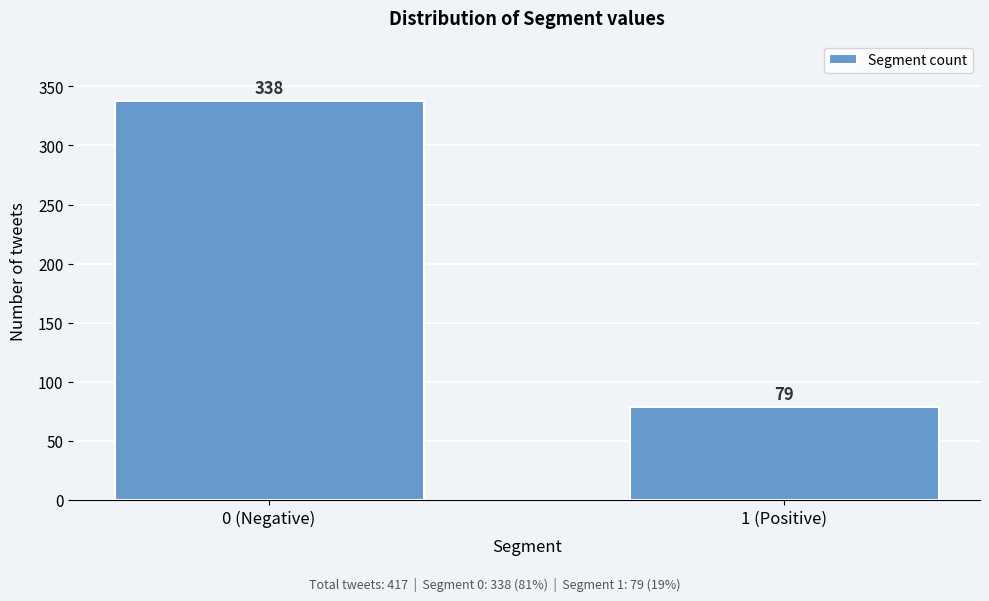

Reading left to right, extract all data points from this chart.

0 (Negative)=338	1 (Positive)=79